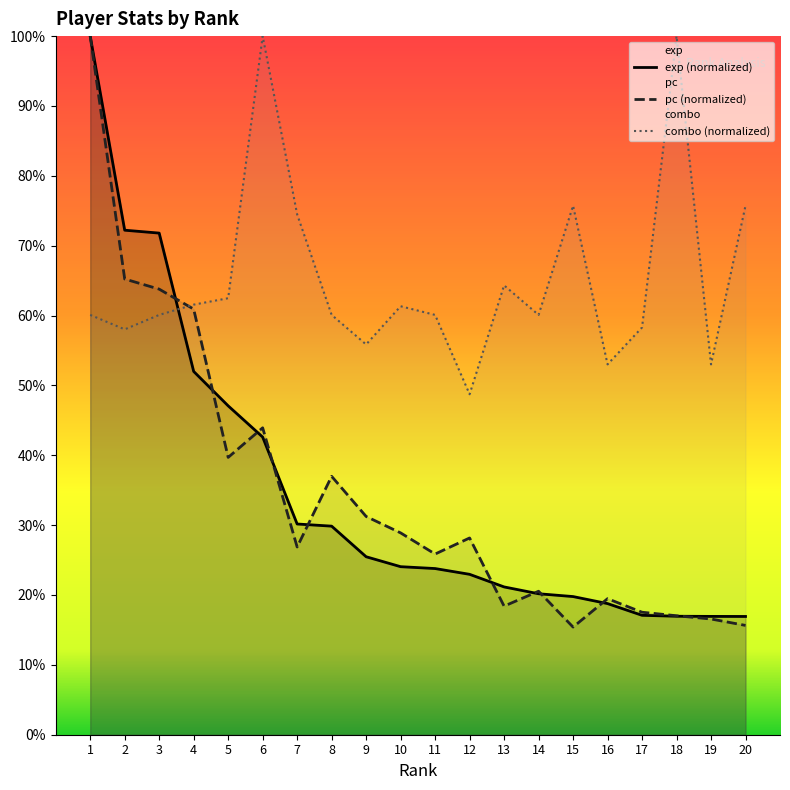

After their last crossing, which series has the higher values: exp (normalized) or combo (normalized)?

combo (normalized)